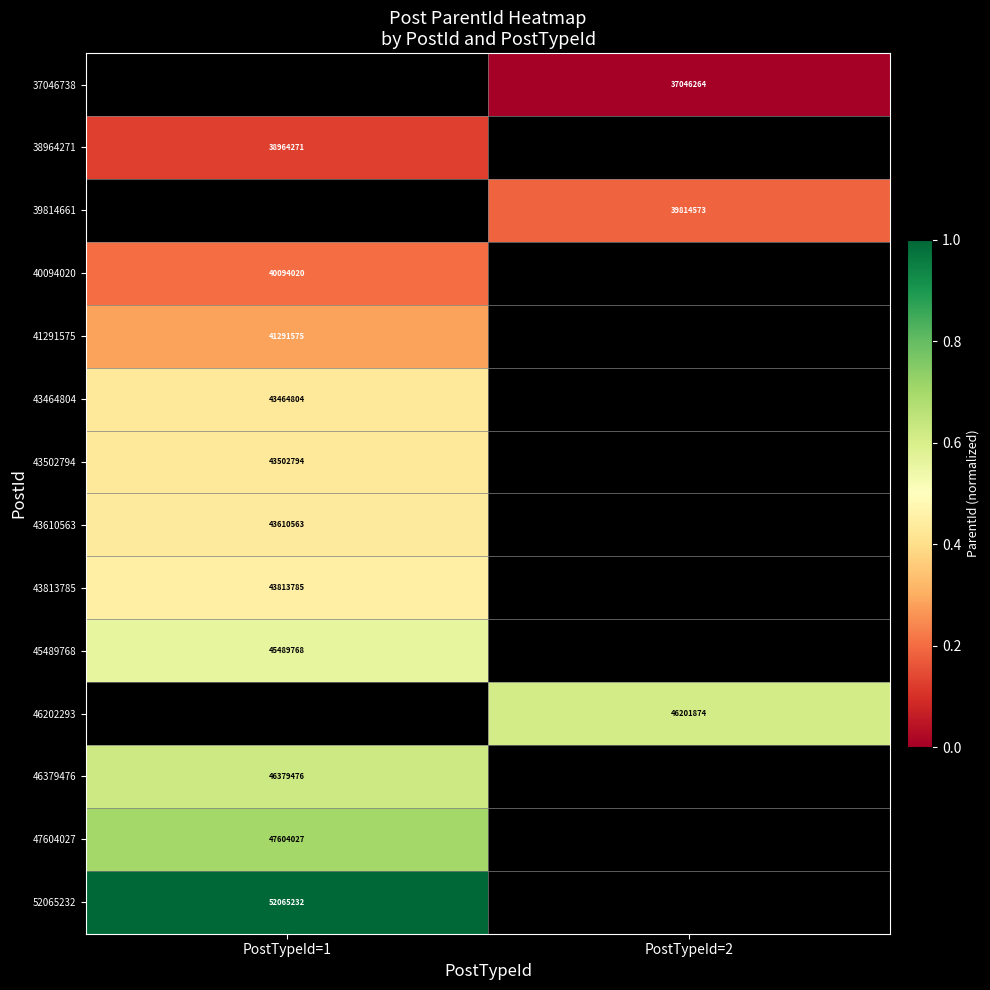

True or false: 43610563 has a value of 10288613 at PostTypeId=1.

False